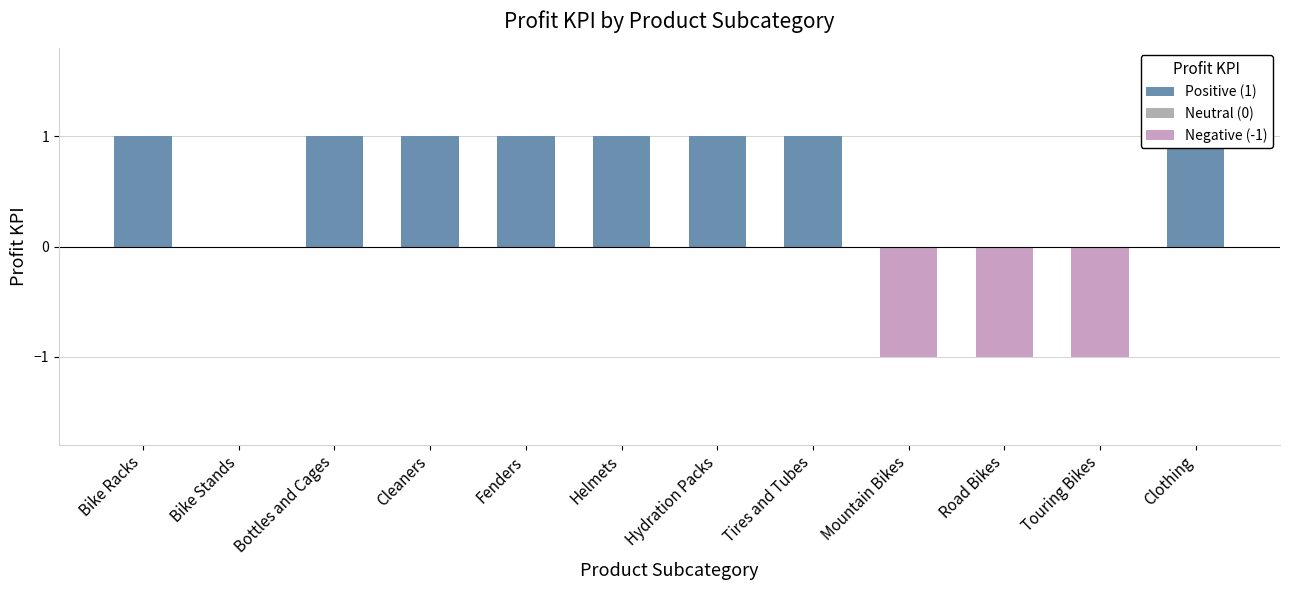

How many distinct data groups are displayed?

1